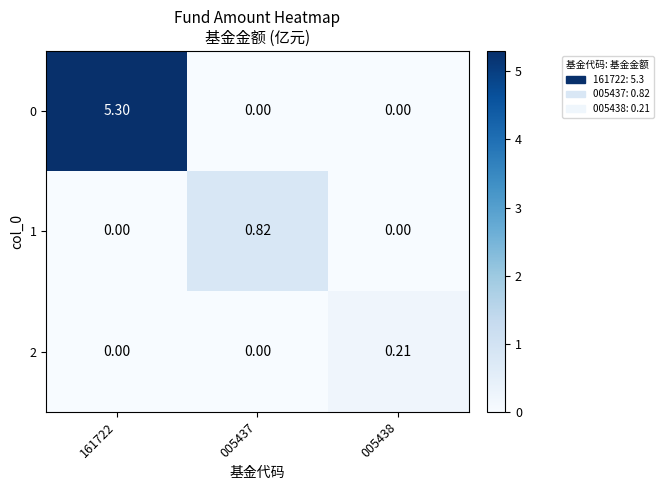

Reading left to right, extract all data points from this chart.

0: 161722=5.3	005437=0.0	005438=0.0
1: 161722=0.0	005437=0.8	005438=0.0
2: 161722=0.0	005437=0.0	005438=0.2